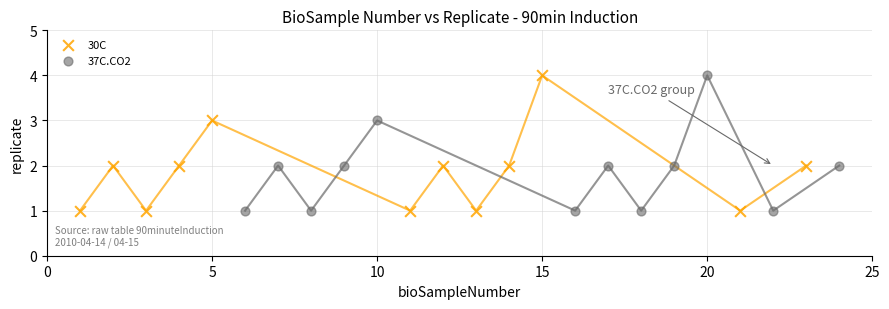

What are all the series names shown in the legend?

30C, 37C.CO2